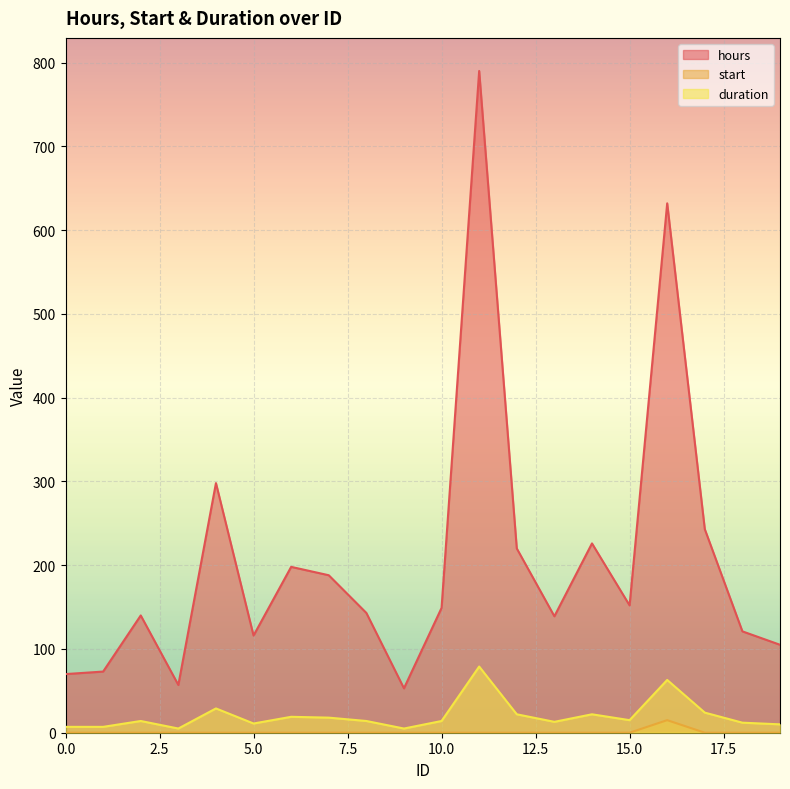

What is the total value across all series at 1?

80